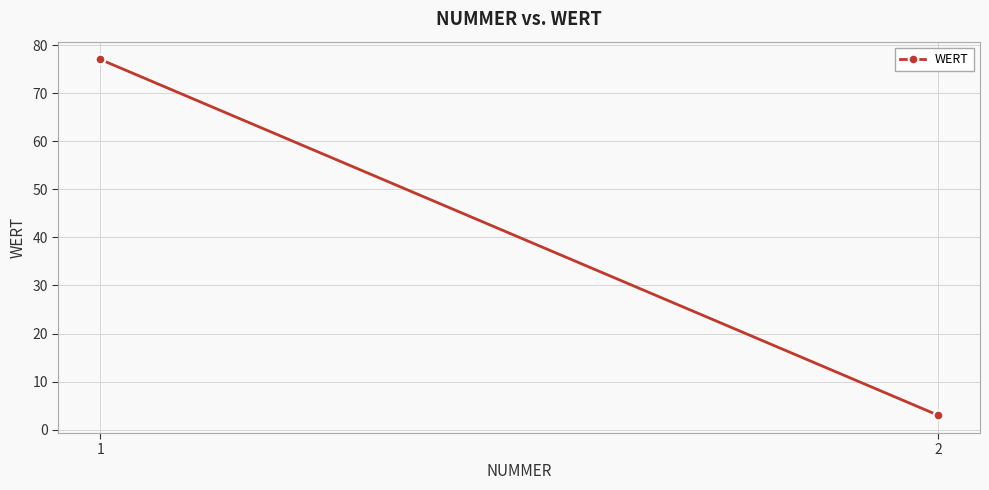

Reading left to right, transcribe all the data shown in this chart.

77	3